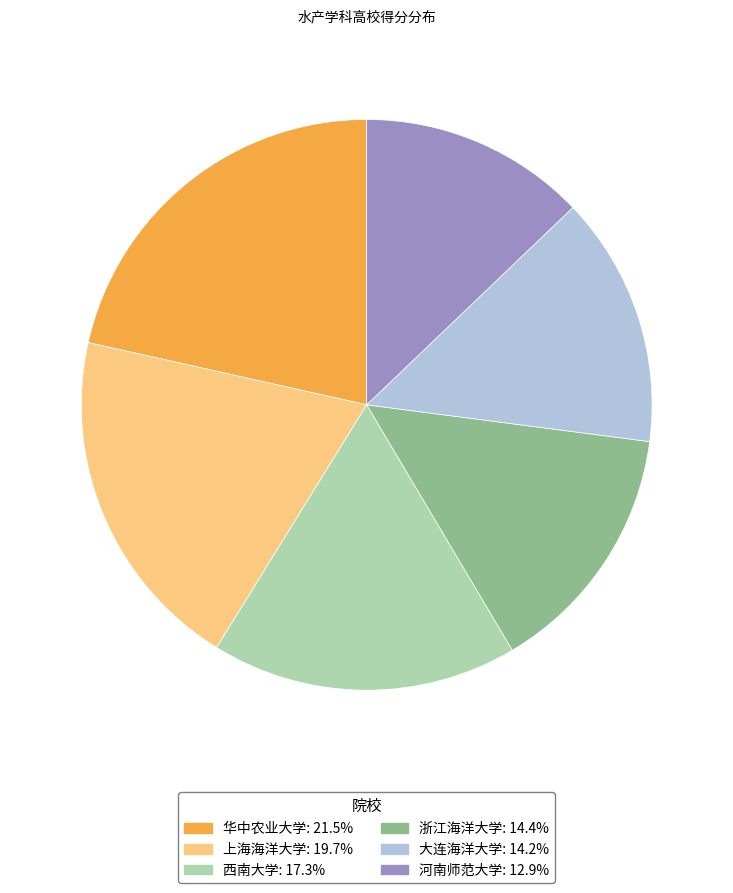

Does 浙江海洋大学 represent more than half of the total?

No